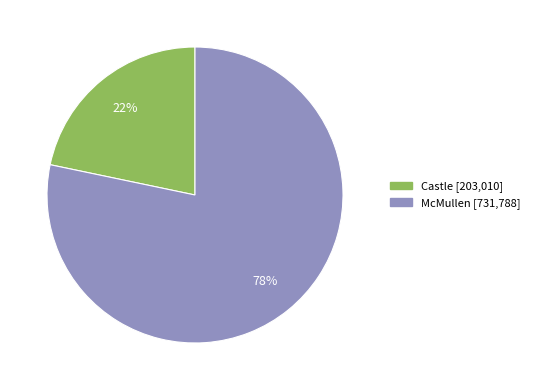

To the nearest percent, what portion does Castle represent?

22%